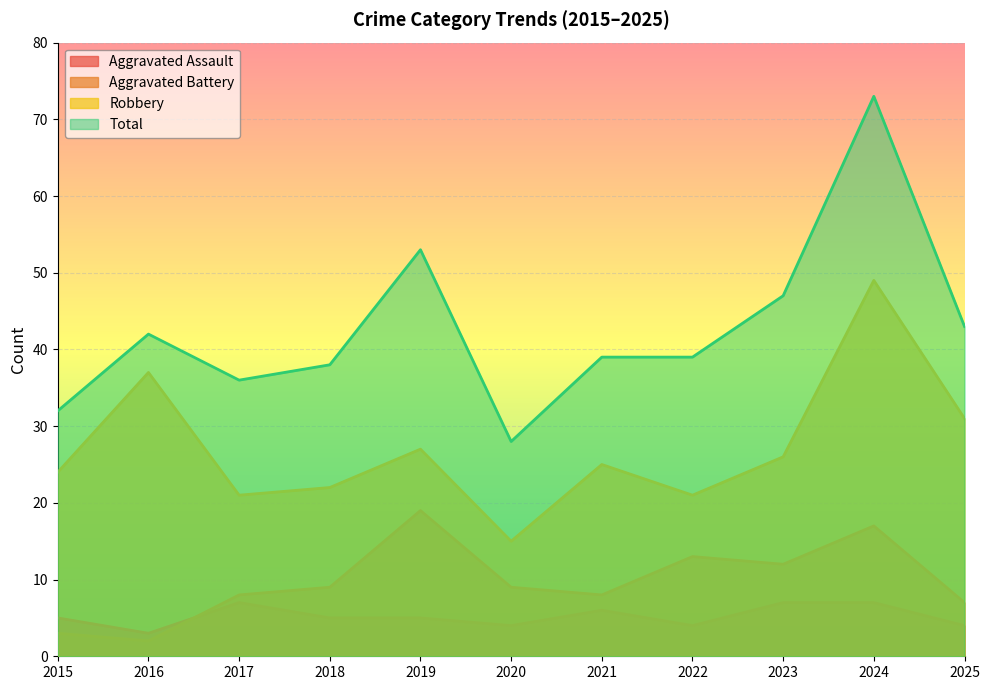

Reading right to left, extract all data points from this chart.

Aggravated Assault: 2025=4	2024=7	2023=7	2022=4	2021=6	2020=4	2019=5	2018=5	2017=7	2016=3	2015=5
Aggravated Battery: 2025=7	2024=17	2023=12	2022=13	2021=8	2020=9	2019=19	2018=9	2017=8	2016=2	2015=3
Robbery: 2025=31	2024=49	2023=26	2022=21	2021=25	2020=15	2019=27	2018=22	2017=21	2016=37	2015=24
Total: 2025=43	2024=73	2023=47	2022=39	2021=39	2020=28	2019=53	2018=38	2017=36	2016=42	2015=32